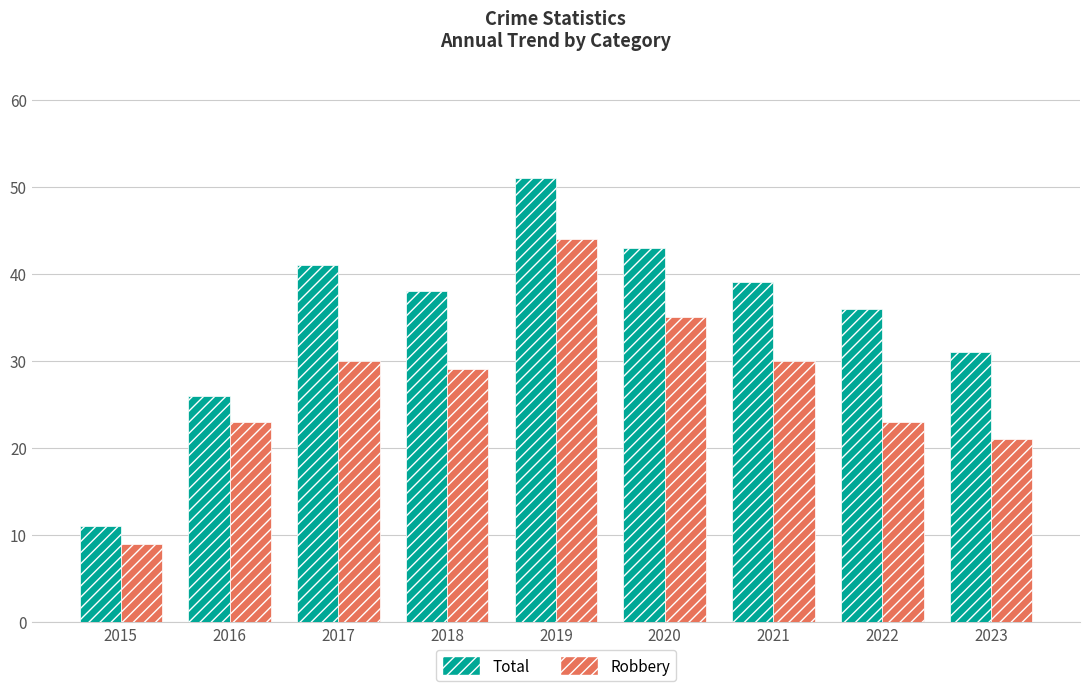

Is the value of Total at 2022 greater than the value of Robbery at 2023?

Yes